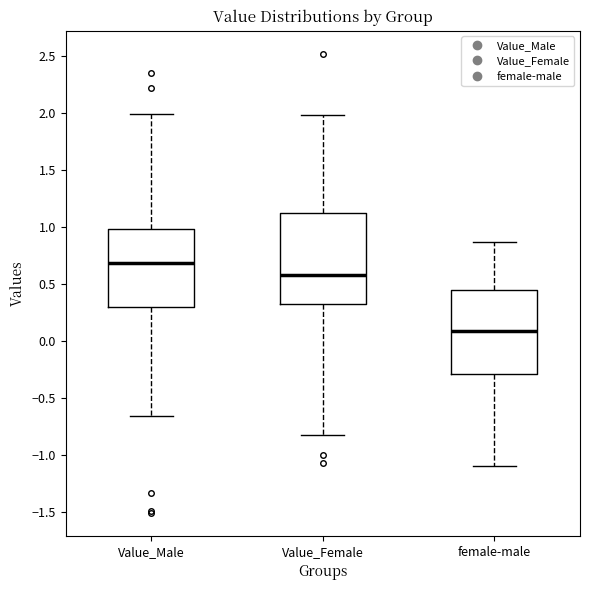

Reading left to right, transcribe this box plot: for each box, give where its median line is, the range the box spans, and where its two whiskers end, as read against the y-axis. The values are not printed on the chart, so give them approximately, as read against the axis.

Value_Male: median 0.70, box 0.30 to 1.00, whiskers -0.65 to 2.00
Value_Female: median 0.55, box 0.30 to 1.10, whiskers -0.80 to 2.00
female-male: median 0.10, box -0.30 to 0.45, whiskers -1.10 to 0.85